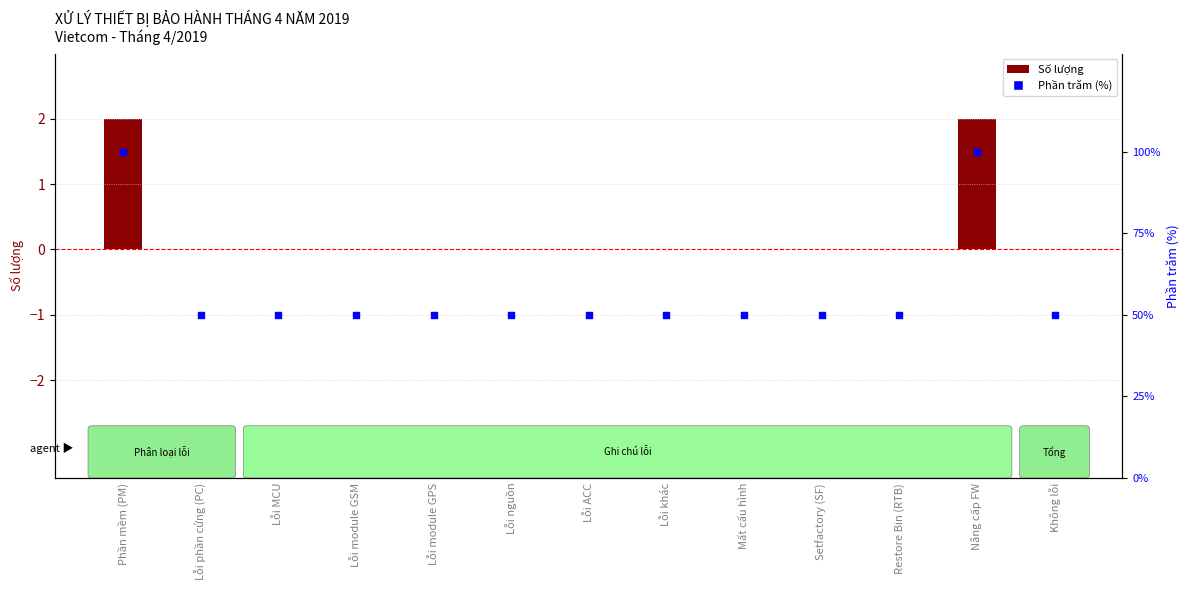

Is the value of Số lượng (count) at Lỗi MCU greater than the value of Phần trăm (%) trong mẫu at Lỗi nguồn?

No